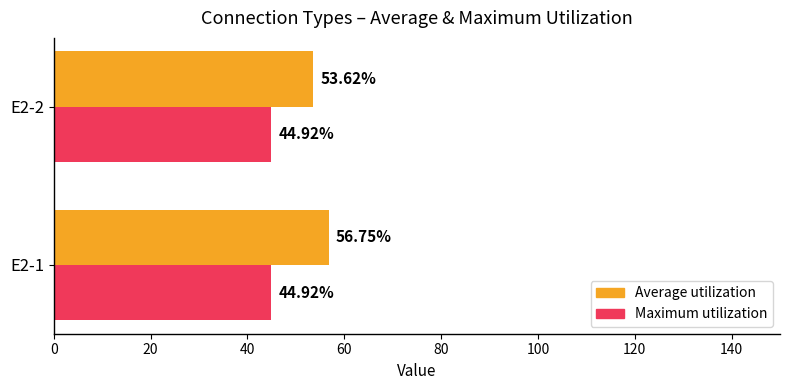

List the series in order of their overall mean, highest first.

Average utilization, Maximum utilization